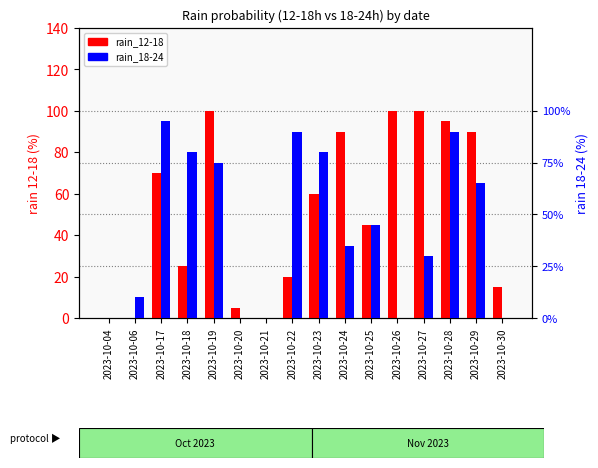

Does the chart contain stacked bars?

No